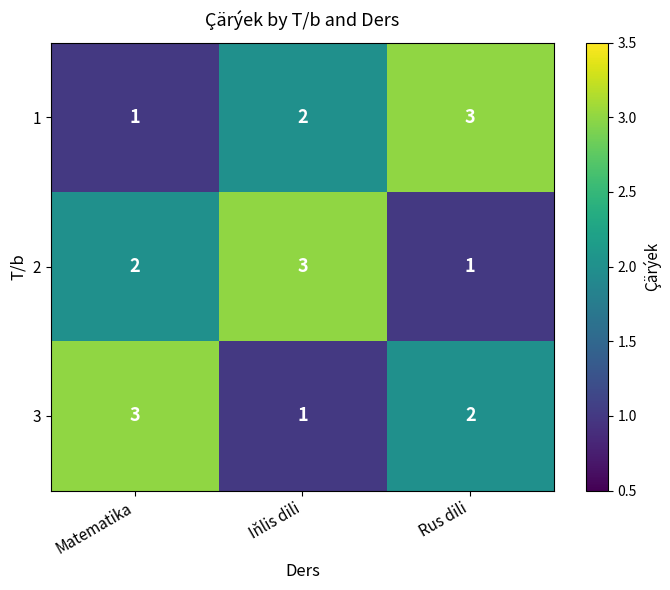

Reading left to right, extract all data points from this chart.

1: Matematika=1	Iňlis dili=2	Rus dili=3
2: Matematika=2	Iňlis dili=3	Rus dili=1
3: Matematika=3	Iňlis dili=1	Rus dili=2